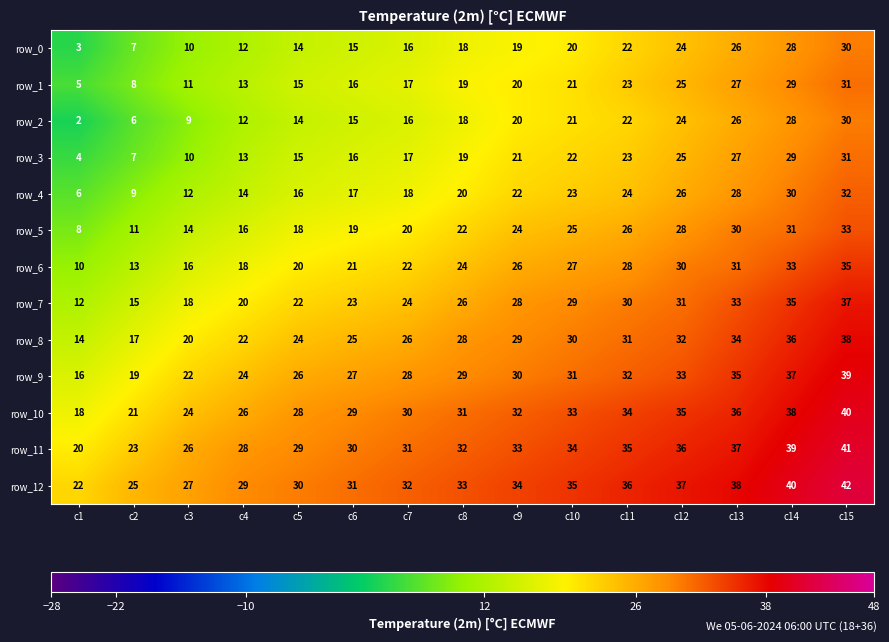

At how many categories does at least one series exceed 20?

15